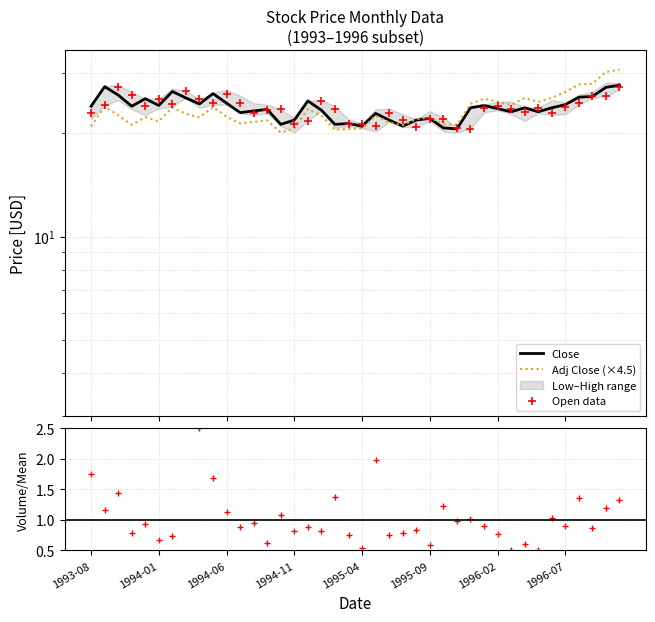

Which series has the largest total across all categories?

Close